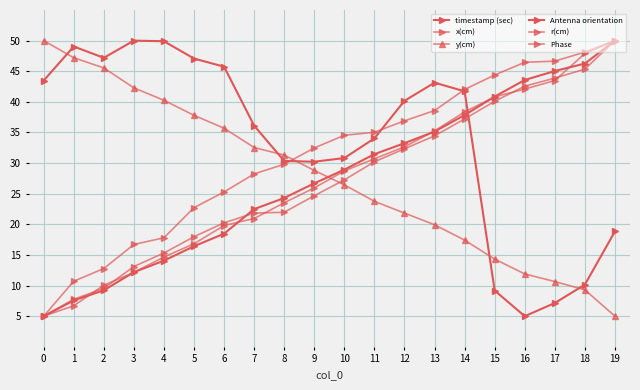

Which series ends up on top after the final intersection of x(cm) and timestamp (sec)?

timestamp (sec)